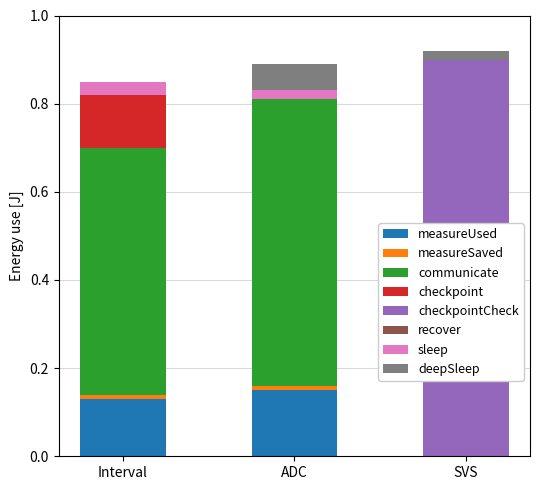

True or false: measureUsed has a value of 0.0 at SVS.

True